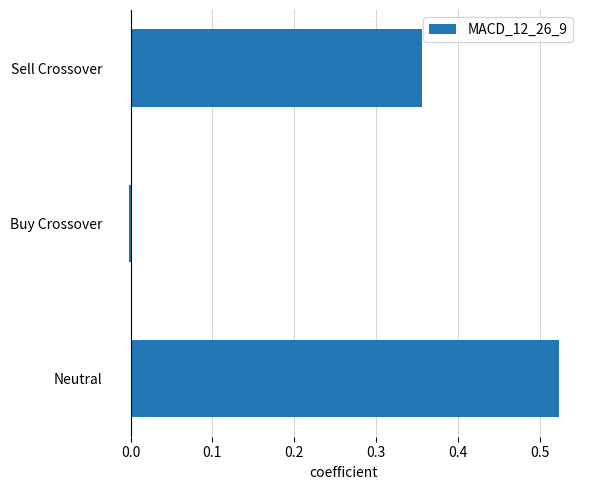

The value at Buy Crossover is -0.0. True or false?

True